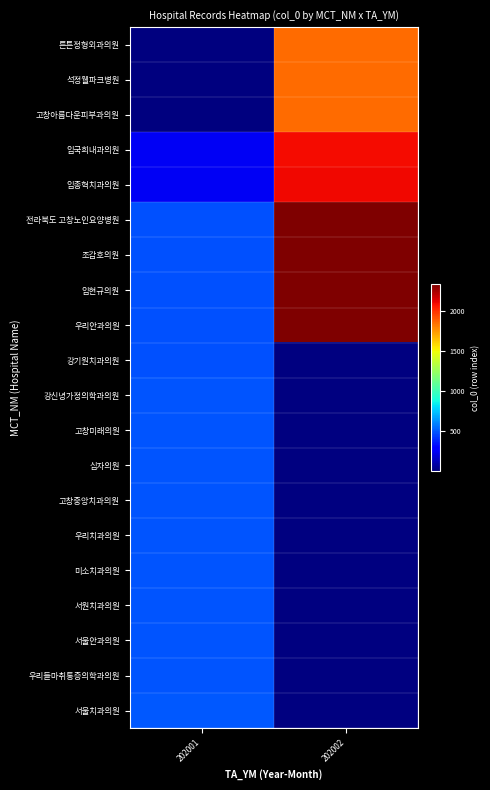

The 임종혁치과의원 series shows 250.0 at 202001. True or false?

True